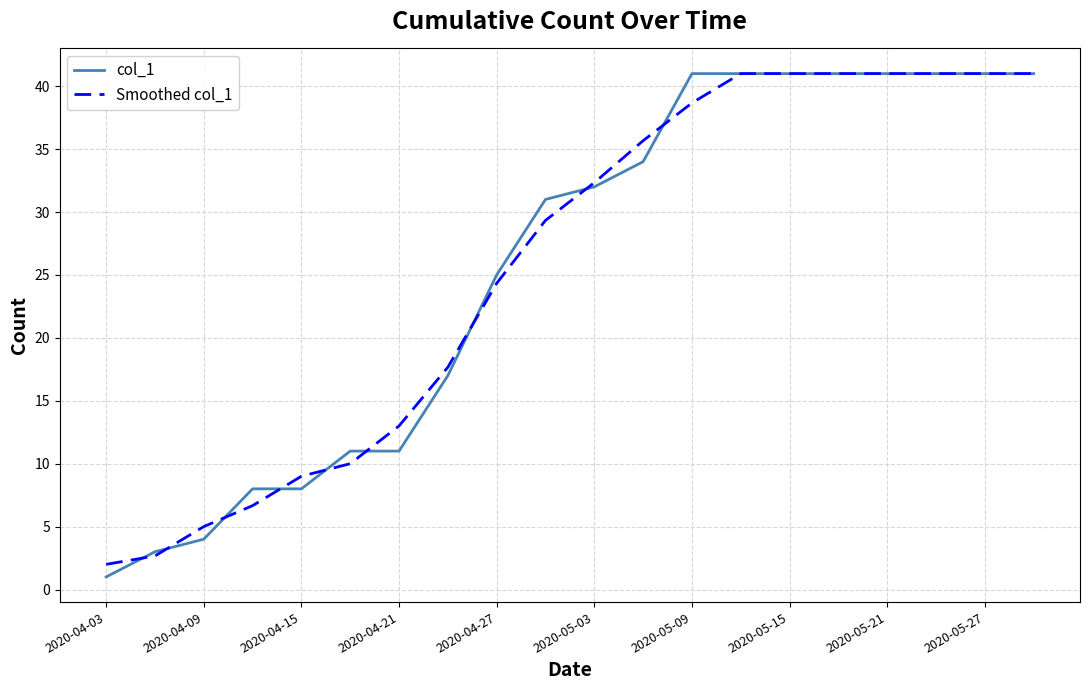

What is the greatest value displayed?

41.0